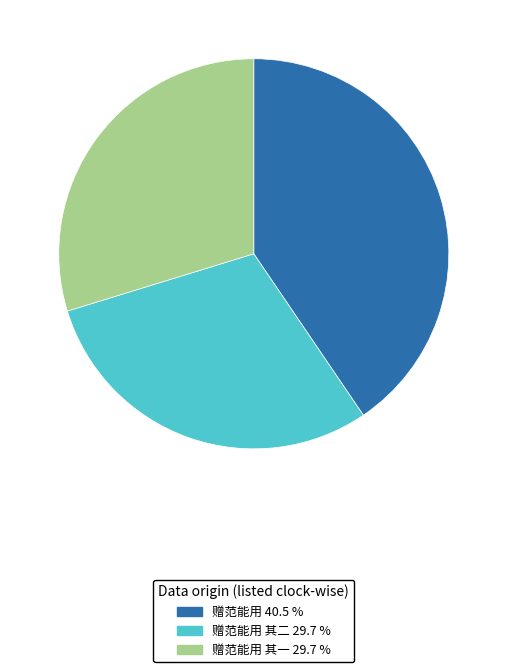

Is there any slice that represents more than half of the pie?

No